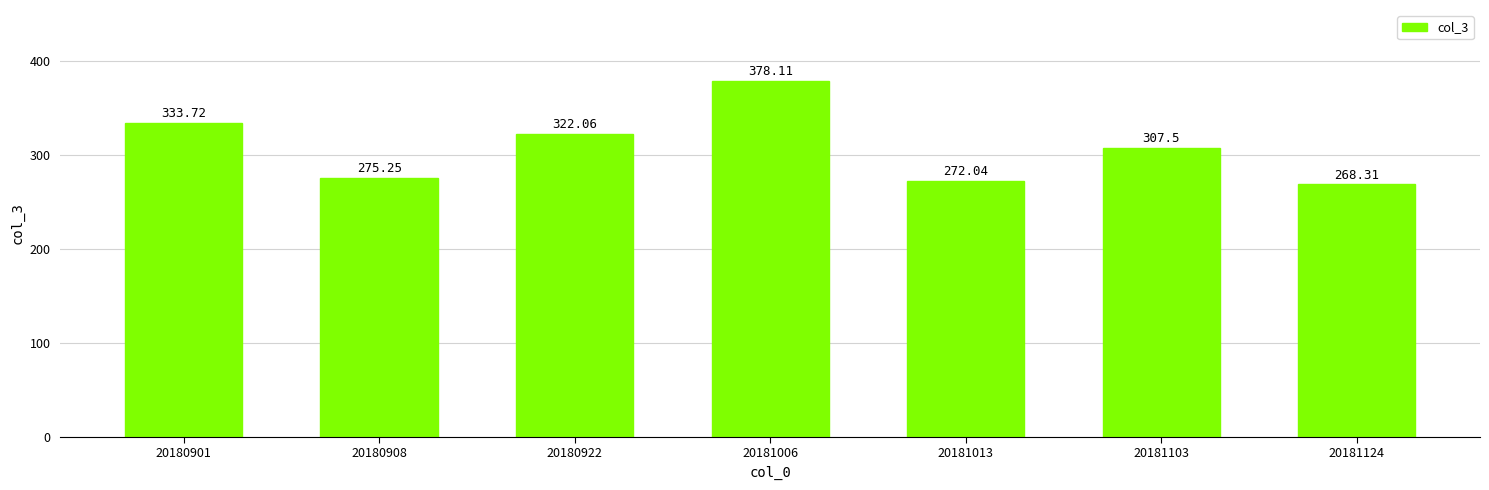

List the labels in order of value, smallest first.

20181124, 20181013, 20180908, 20181103, 20180922, 20180901, 20181006